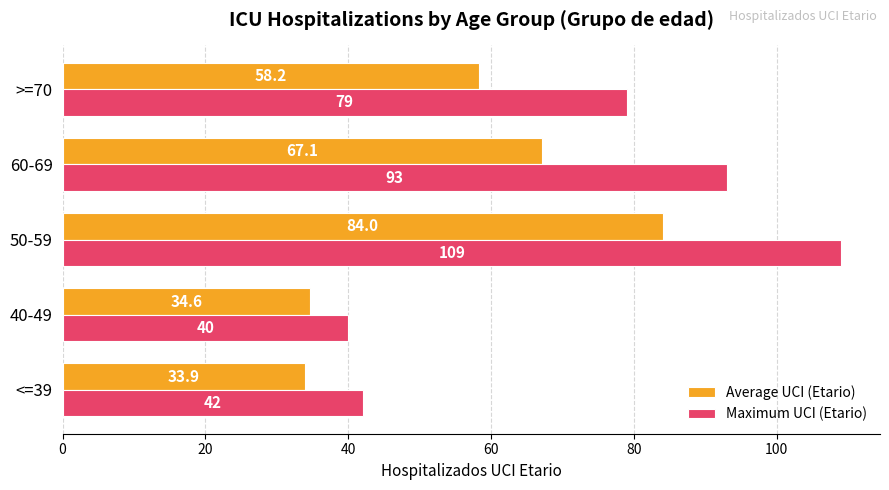

What value does the Average UCI (Etario) series have at 40-49?

34.6